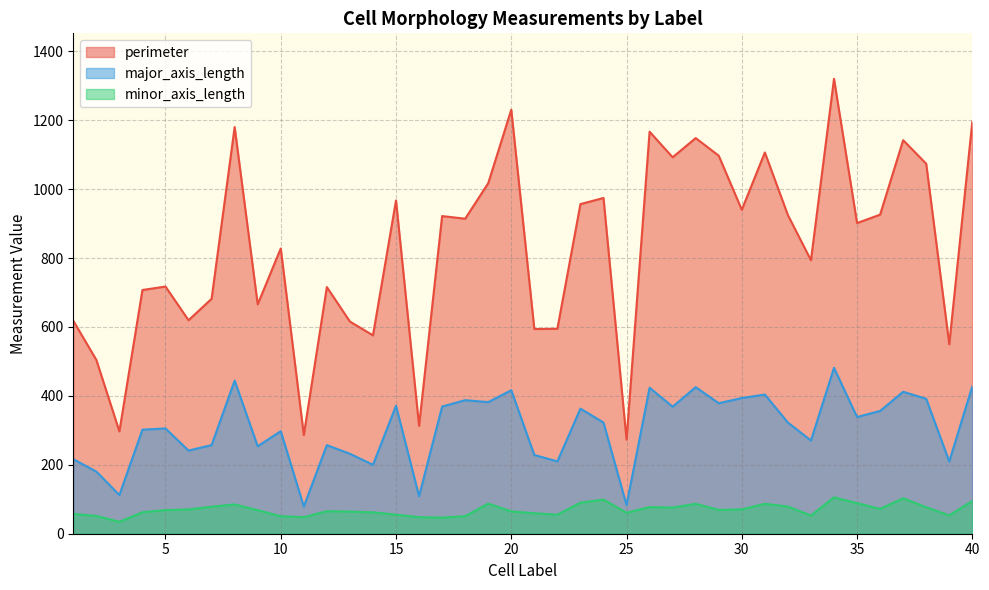

How many categories are shown in the chart?

40